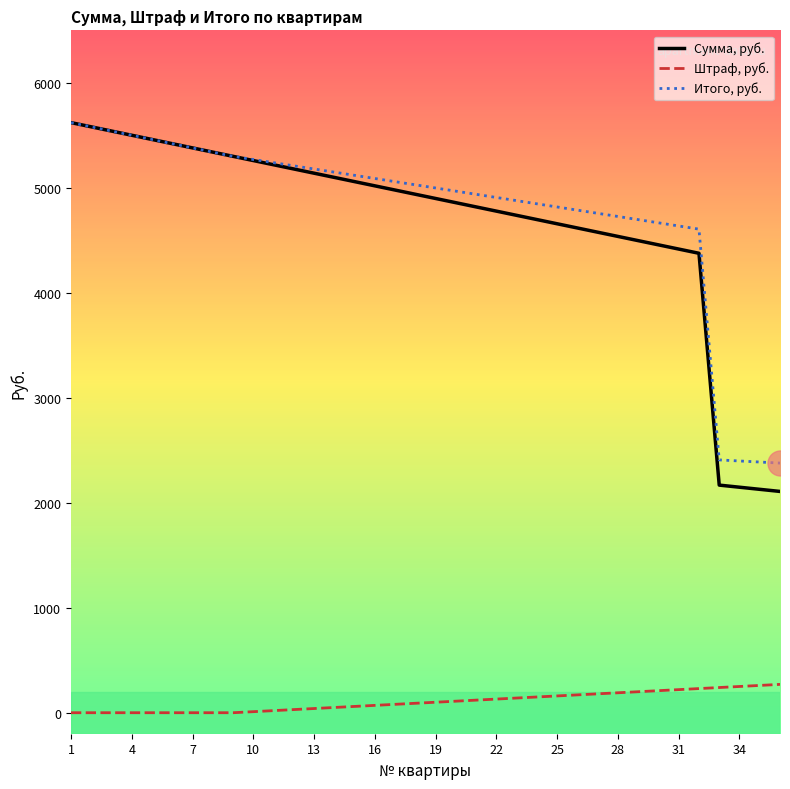

Which series has the largest range (max minus min)?

Сумма, руб.